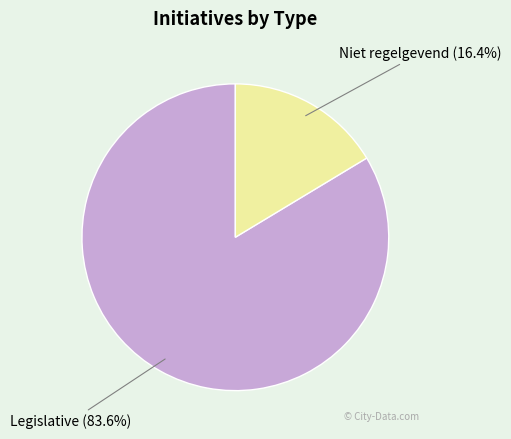

Is there a majority slice in this chart?

Yes